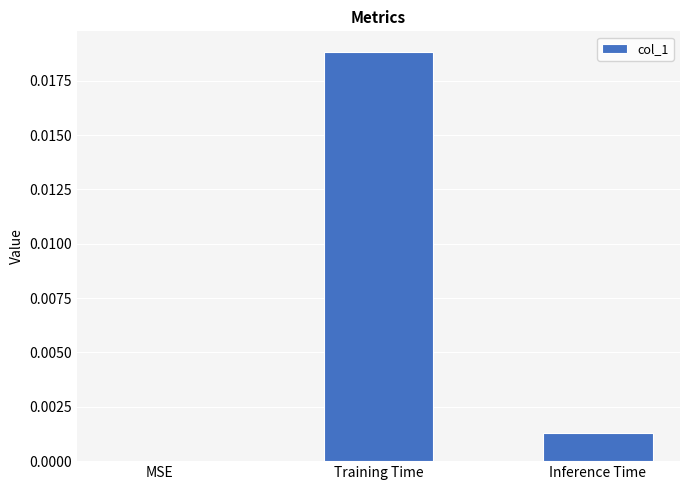

The chart shows a value of 0.0 at MSE. True or false?

True